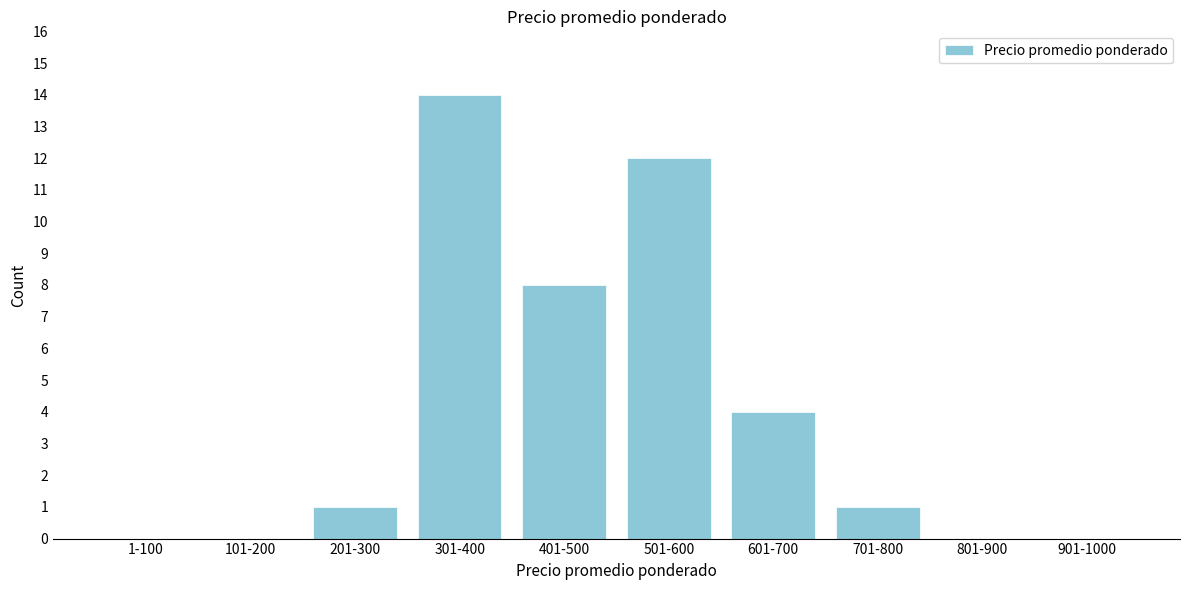

Reading left to right, transcribe all the data shown in this chart.

1-100=0	101-200=0	201-300=1	301-400=14	401-500=8	501-600=12	601-700=4	701-800=1	801-900=0	901-1000=0